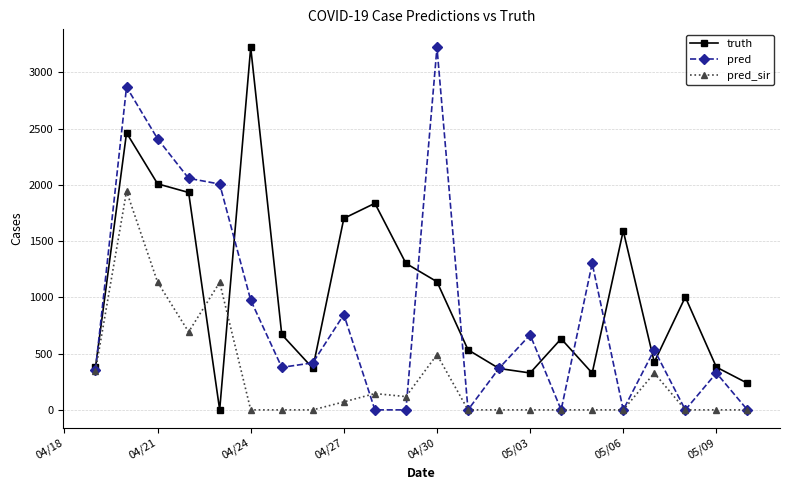

What is the difference between the second highest and minimum values in the truth series?

2462.0